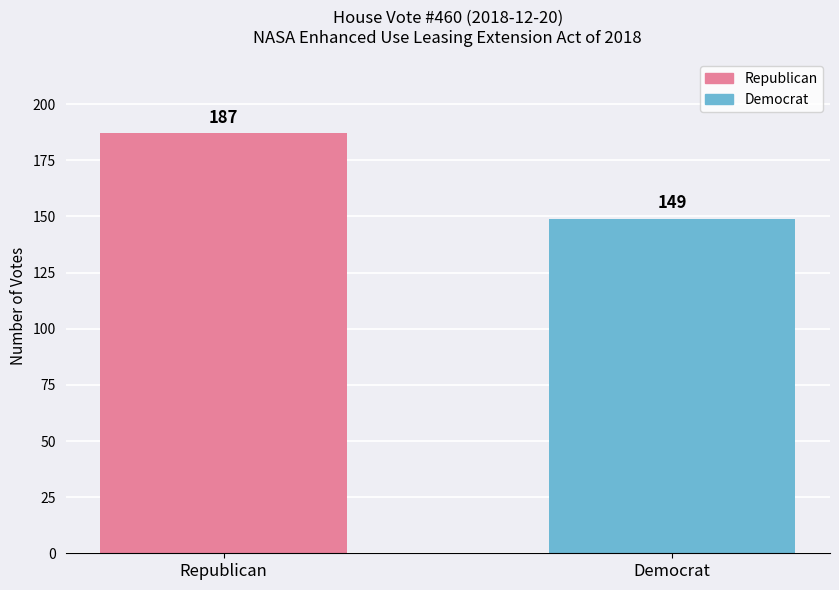

Approximately how many times larger is the value at Democrat compared to Republican?

0.8